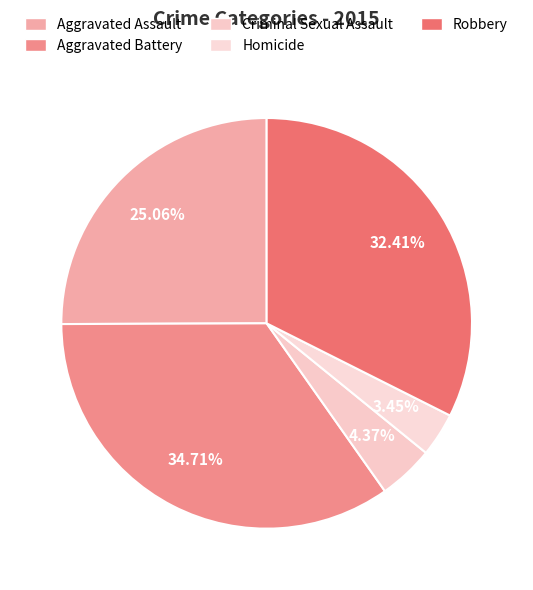

Is there a majority slice in this chart?

No